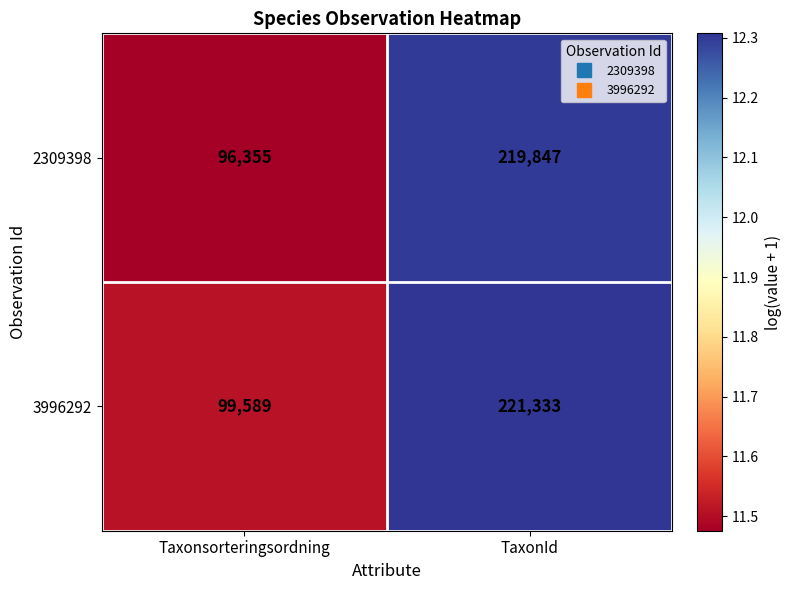

At which category is the sum across all series the highest?

TaxonId